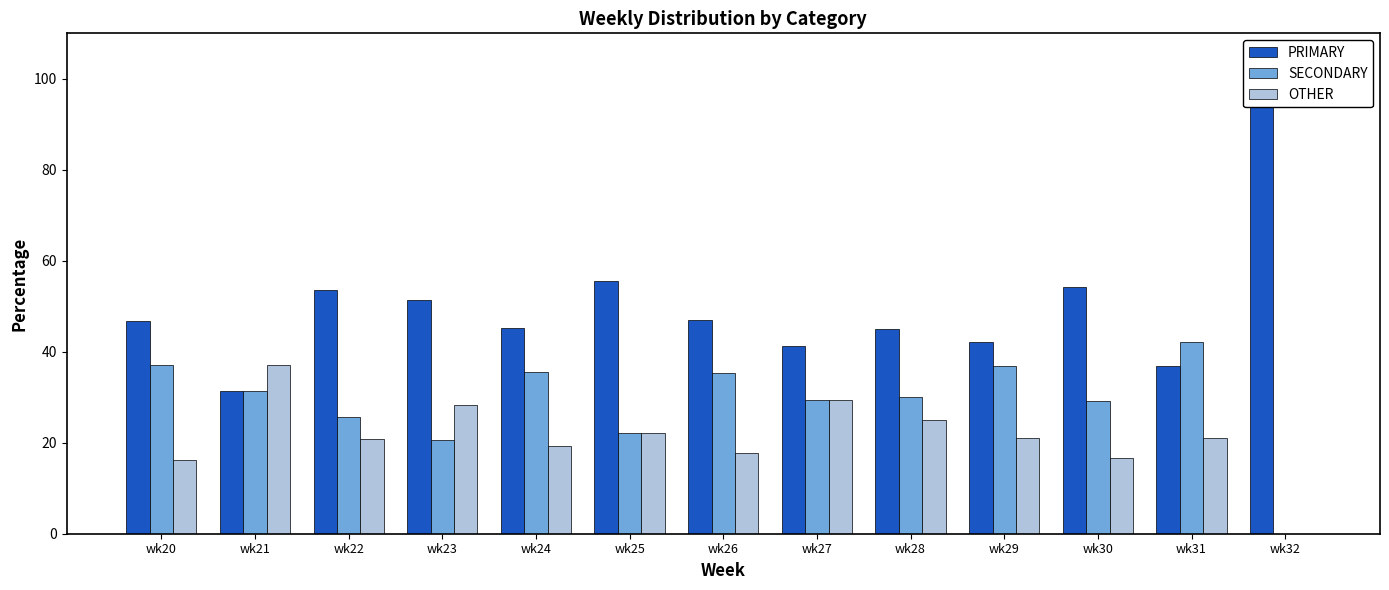

What is the value of the SECONDARY bar at the 5th from the left?

35.5